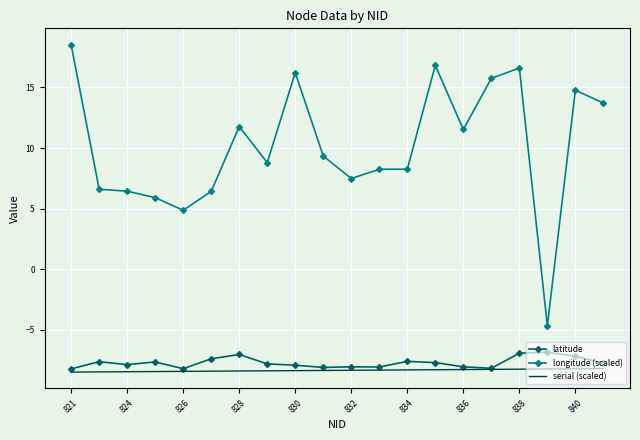

List the series in order of their peak value, highest first.

longitude (scaled), latitude, serial (scaled)